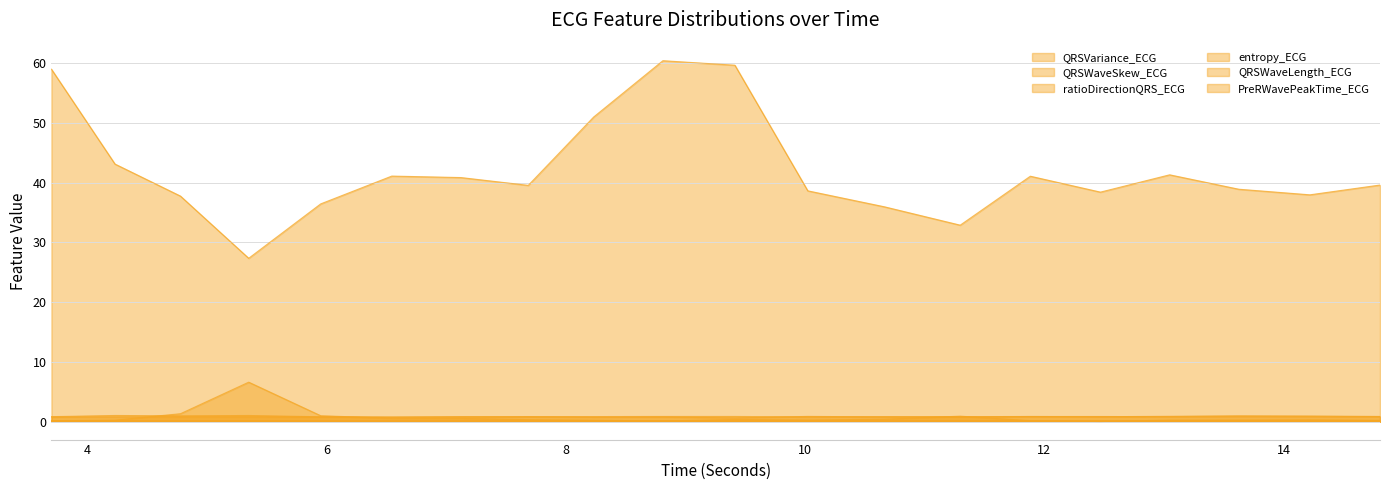

Reading left to right, transcribe all the data shown in this chart.

QRSVariance_ECG: 59.0	43.1	37.7	27.3	36.4	41.1	40.8	39.5	51.0	60.4	59.7	38.6	35.9	32.9	41.1	38.4	41.3	38.9	38.0	39.6
QRSWaveSkew_ECG: 0.8	1.0	1.0	1.0	0.8	0.7	0.8	0.8	0.7	0.8	0.6	0.9	0.8	0.8	0.8	0.8	0.9	1.0	0.9	0.9
ratioDirectionQRS_ECG: 0.1	0.2	1.3	6.6	1.0	0.5	0.5	0.3	0.2	0.1	0.3	0.3	0.4	0.9	0.1	0.0	0.2	0.2	0.3	0.2
entropy_ECG: 0.8	0.8	0.8	0.8	0.8	0.8	0.8	0.8	0.8	0.8	0.8	0.8	0.8	0.8	0.8	0.8	0.8	0.8	0.8	0.8
QRSWaveLength_ECG: 0.1	0.1	0.1	0.1	0.1	0.1	0.1	0.1	0.1	0.1	0.1	0.1	0.1	0.1	0.1	0.1	0.1	0.1	0.1	0.1
PreRWavePeakTime_ECG: 0.1	0.1	0.1	0.1	0.1	0.1	0.1	0.1	0.1	0.1	0.1	0.1	0.1	0.1	0.1	0.1	0.1	0.1	0.1	0.1